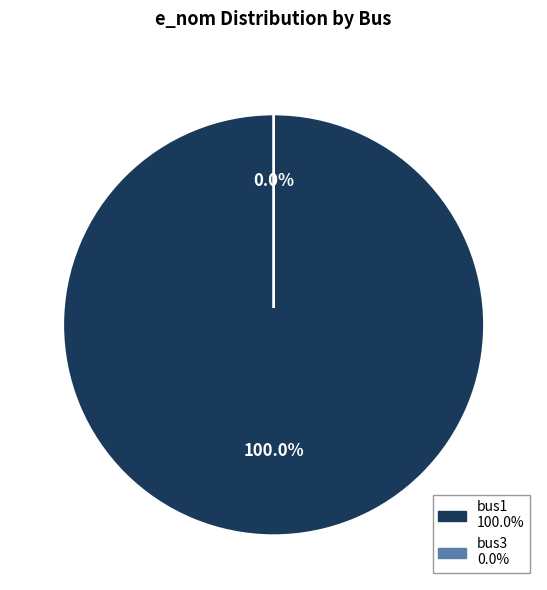

True or false: bus3 accounts for 0% of the total.

True